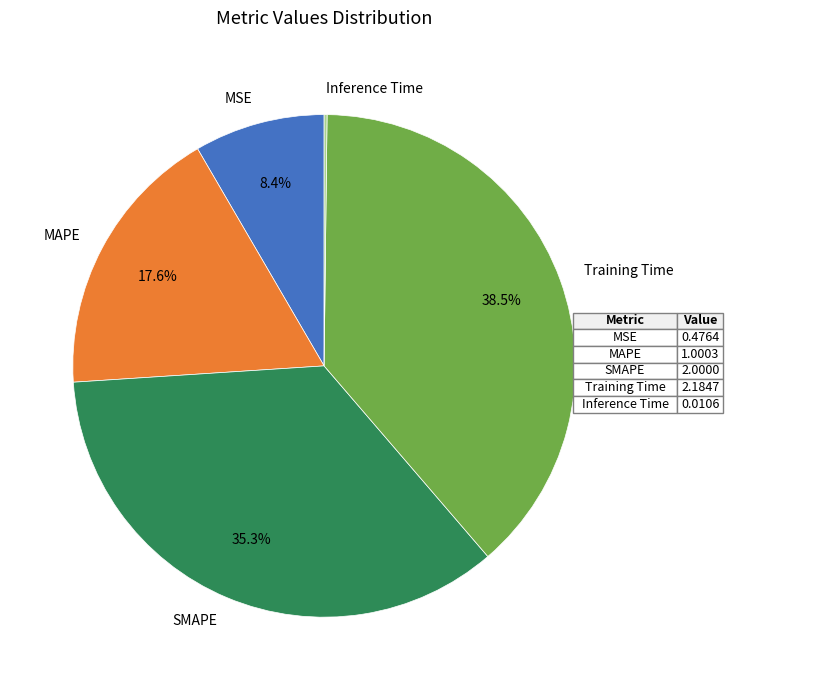

What percentage do SMAPE and MSE together represent?

43.7%